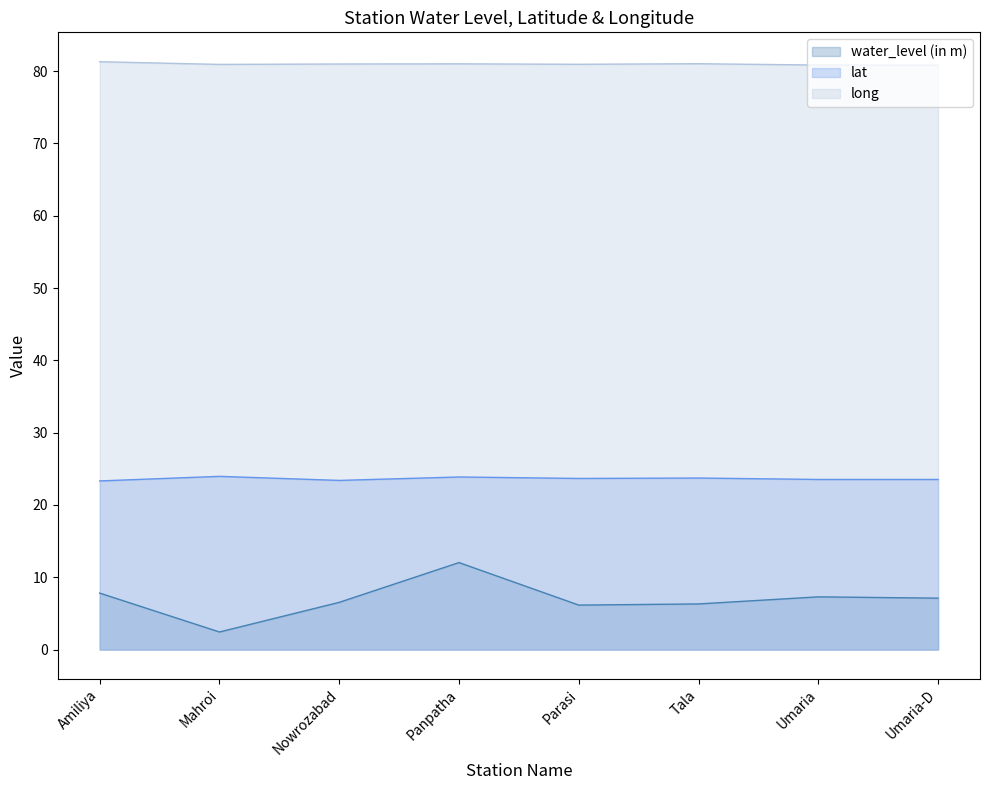

At which category is the sum across all series the highest?

Panpatha